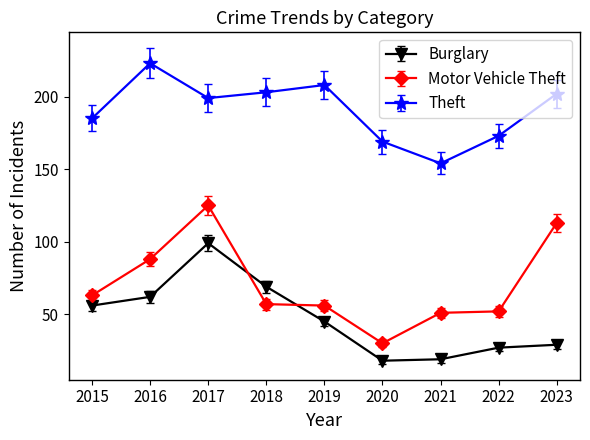

True or false: Burglary and Theft cross at least once.

False